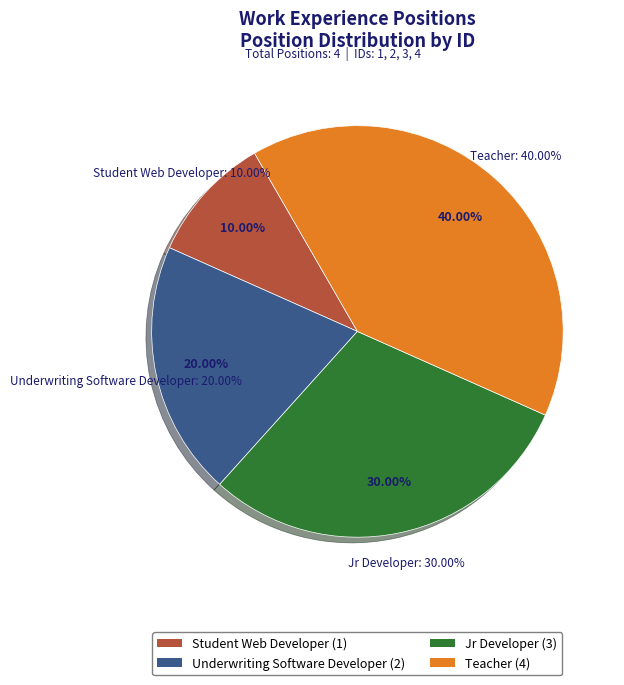

To the nearest percent, what is the average slice percentage?

25%